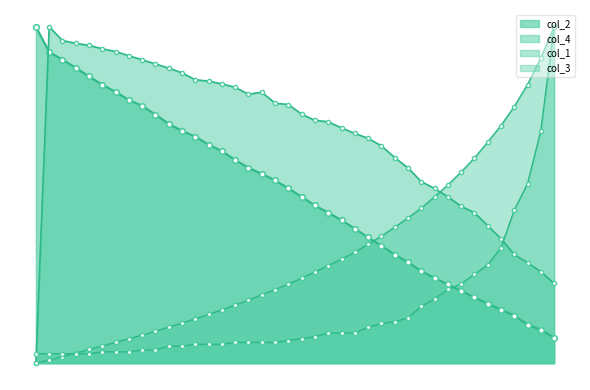

List the labels in order of col_4 value, smallest first.

1, 39001, 38001, 37001, 36001, 35001, 34001, 33001, 32001, 31001, 30001, 29001, 28001, 27001, 26001, 25001, 24001, 23001, 22001, 21001, 20001, 19001, 18001, 16001, 17001, 15001, 14001, 13001, 12001, 11001, 10001, 9001, 8001, 7001, 6001, 5001, 4001, 3001, 2001, 1001